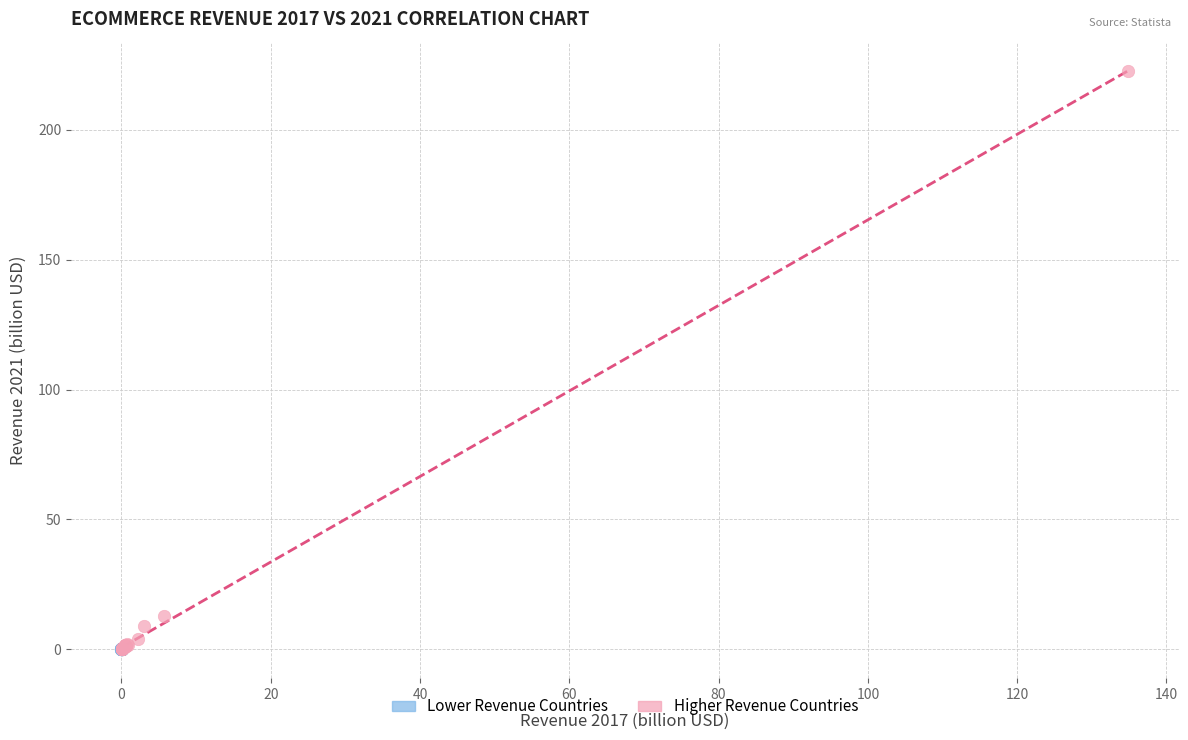

Which series reaches the maximum Y coordinate?

Higher Revenue Countries